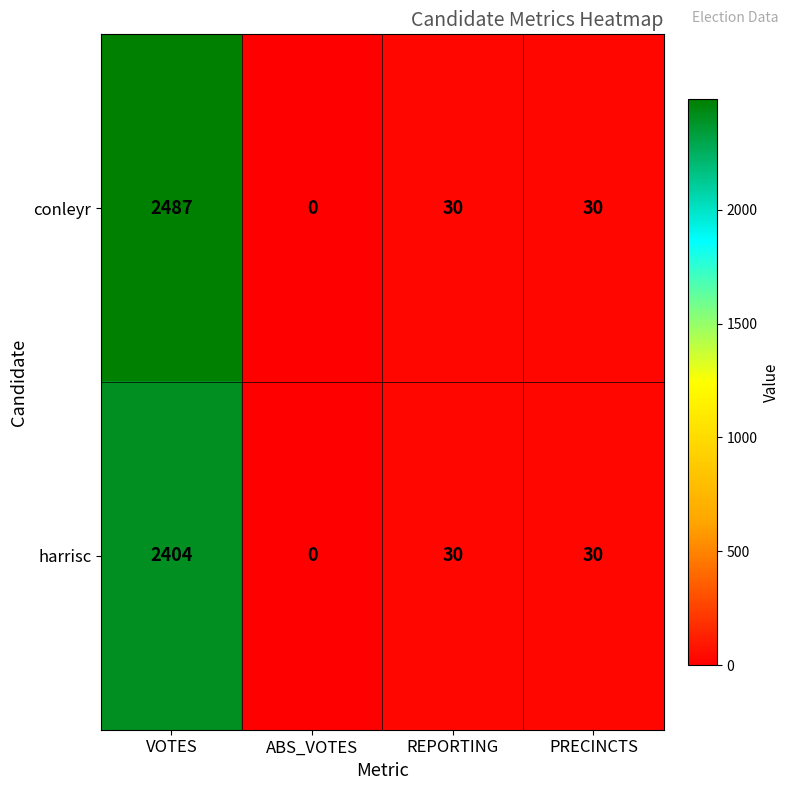

Which series has the largest range (max minus min)?

conleyr